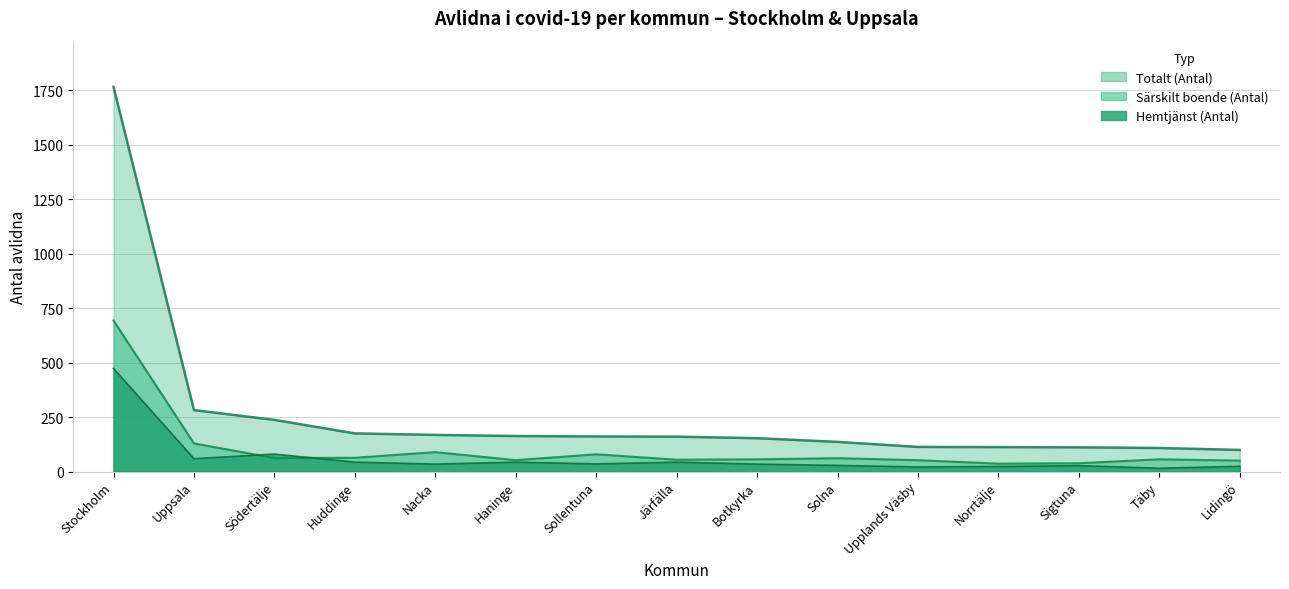

Which has a higher value, Sollentuna or Uppsala?

Uppsala